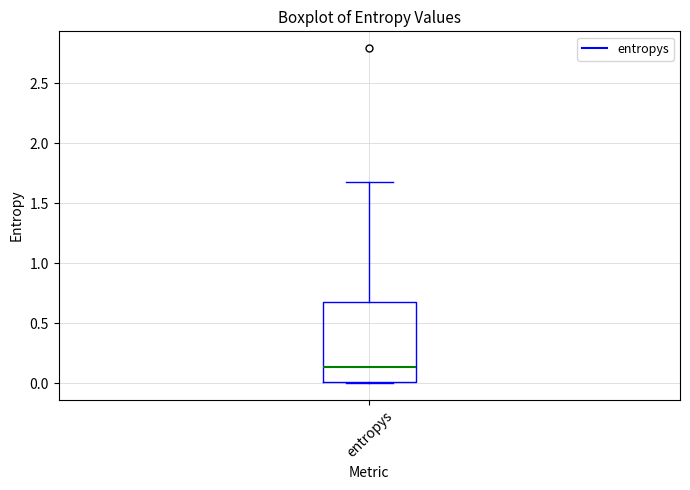

Transcribe this box plot: give where the median line is, the range the box spans, and where the two whiskers end, as read against the y-axis. The values are not printed on the chart, so give them approximately, as read against the axis.

median 0.15, box 0.00 to 0.70, whiskers 0.00 to 1.70